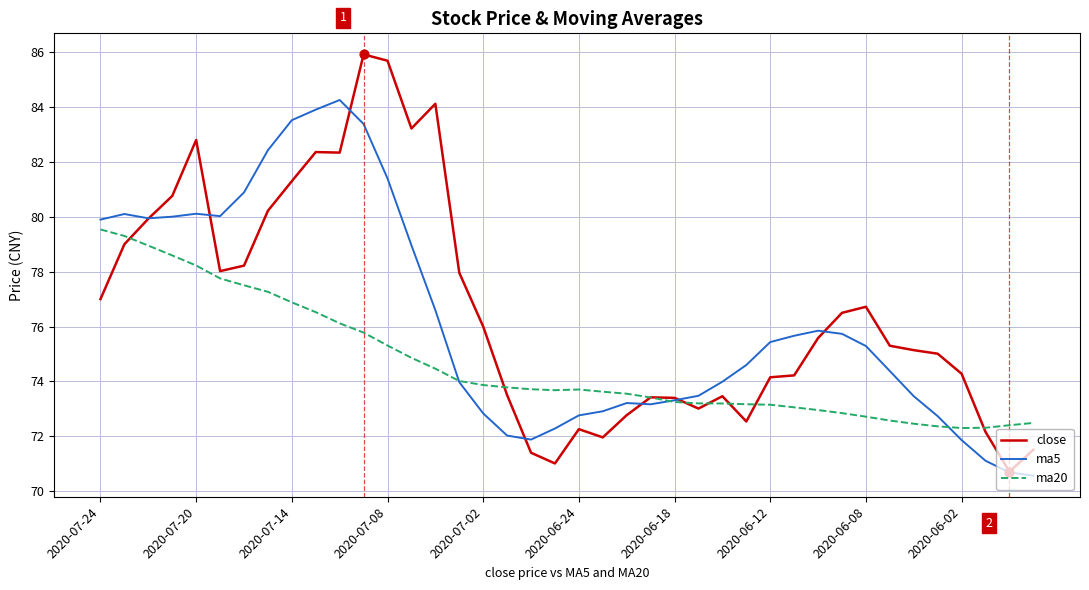

What is the minimum value shown in the chart?

70.6